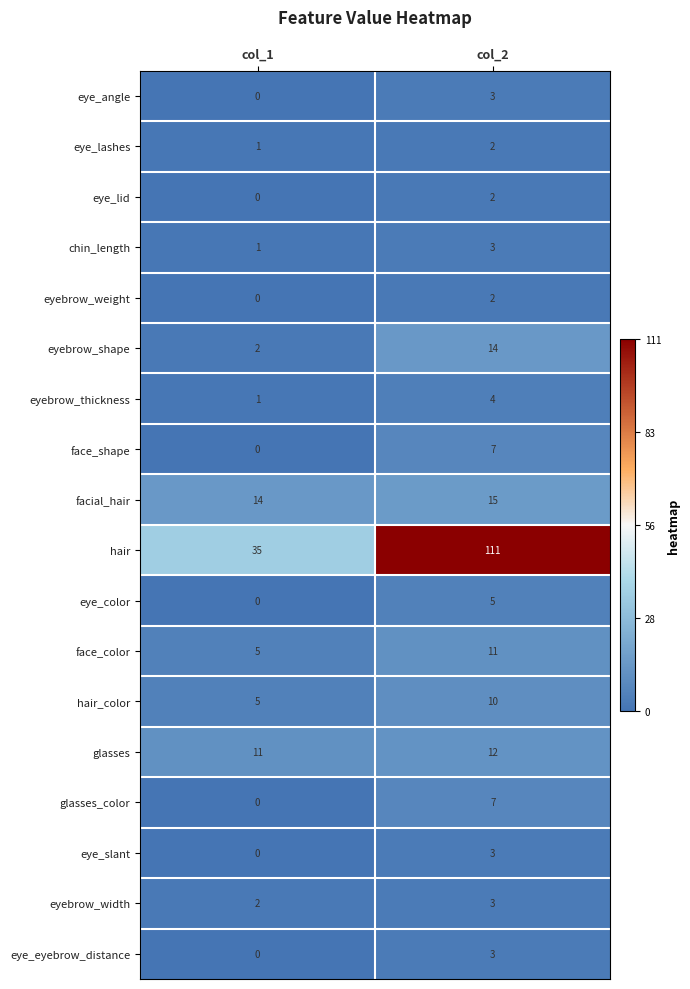

Which series has the largest range (max minus min)?

hair